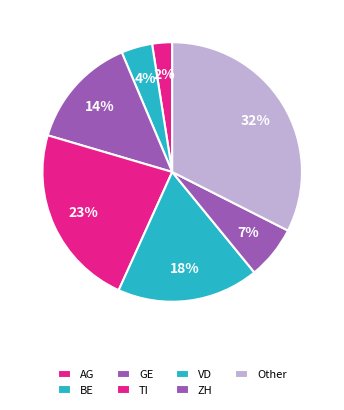

How many segments does this pie chart have?

7